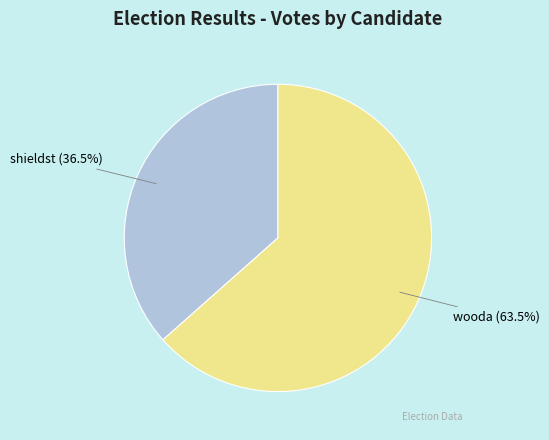

Is it true that wooda is 58% of the pie?

False